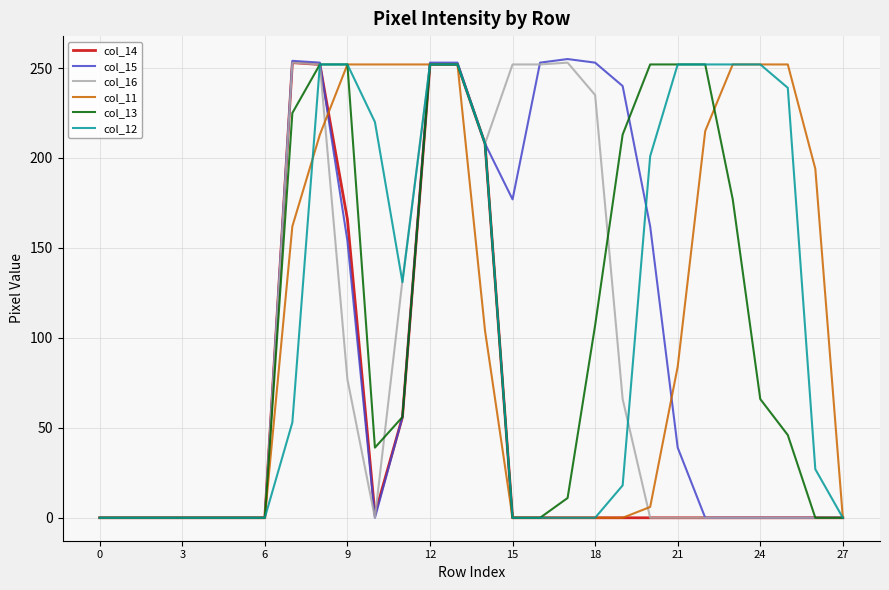

Which series has the largest range (max minus min)?

col_15